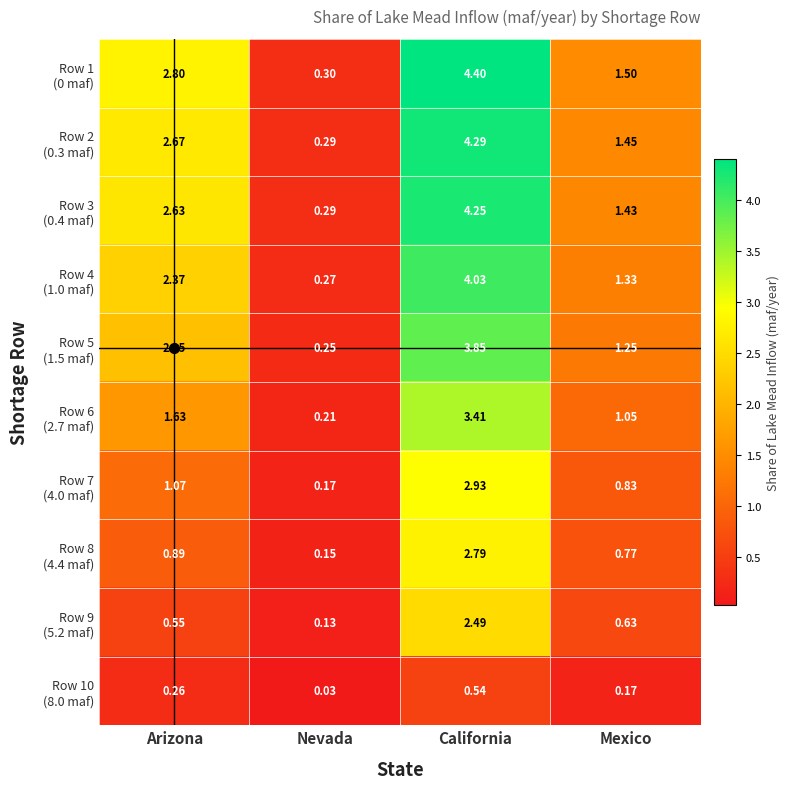

At which category is the sum across all series the highest?

California